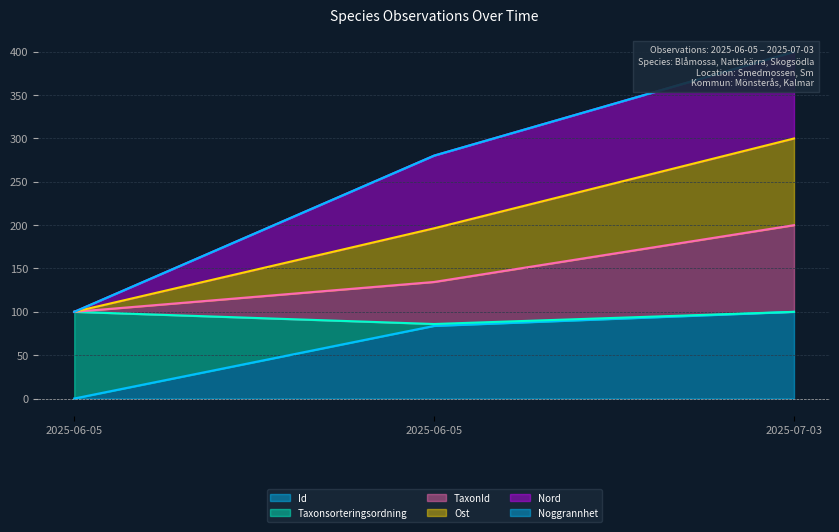

Which series has the largest range (max minus min)?

Ost